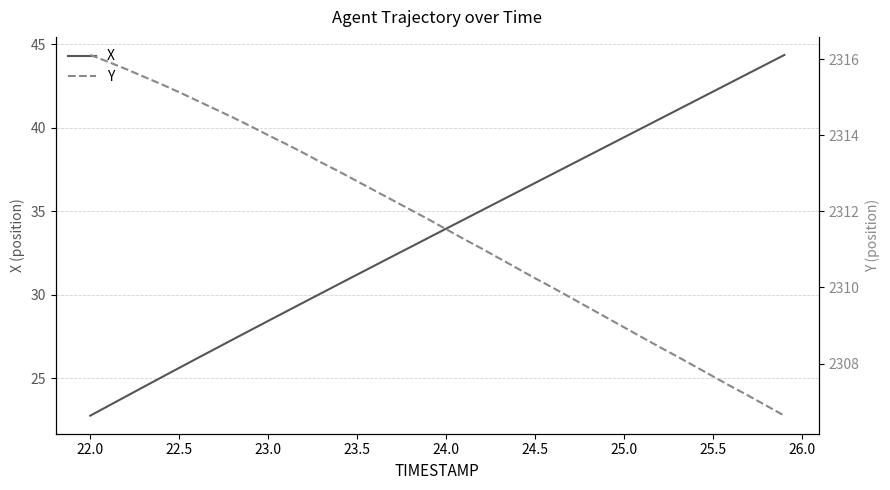

Which series has the largest range (max minus min)?

X